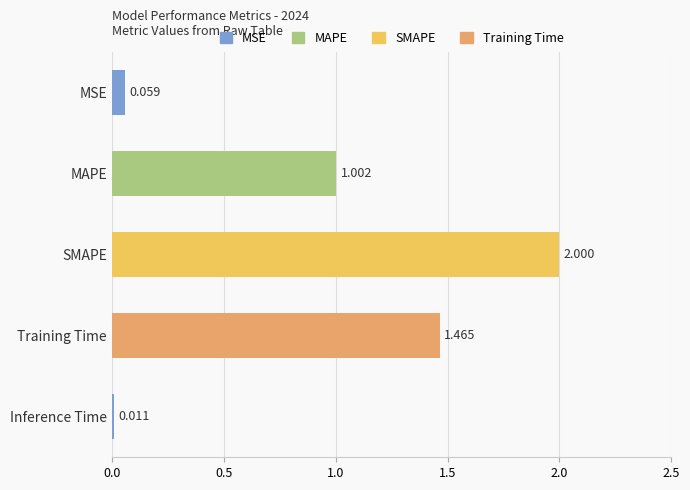

List the labels in order of value, smallest first.

Inference Time, MSE, MAPE, Training Time, SMAPE